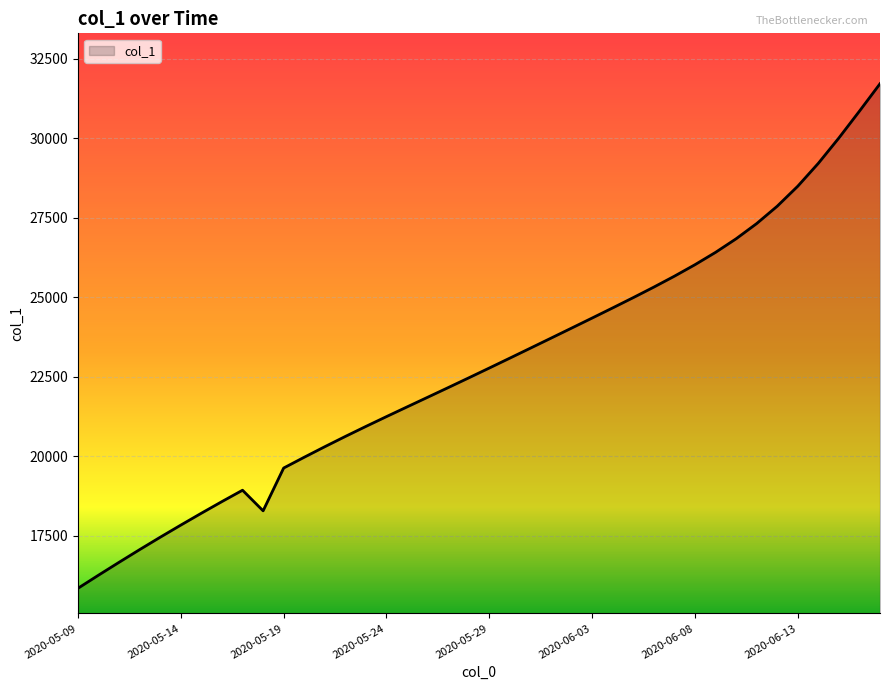

Count the number of categories in the chart.

40